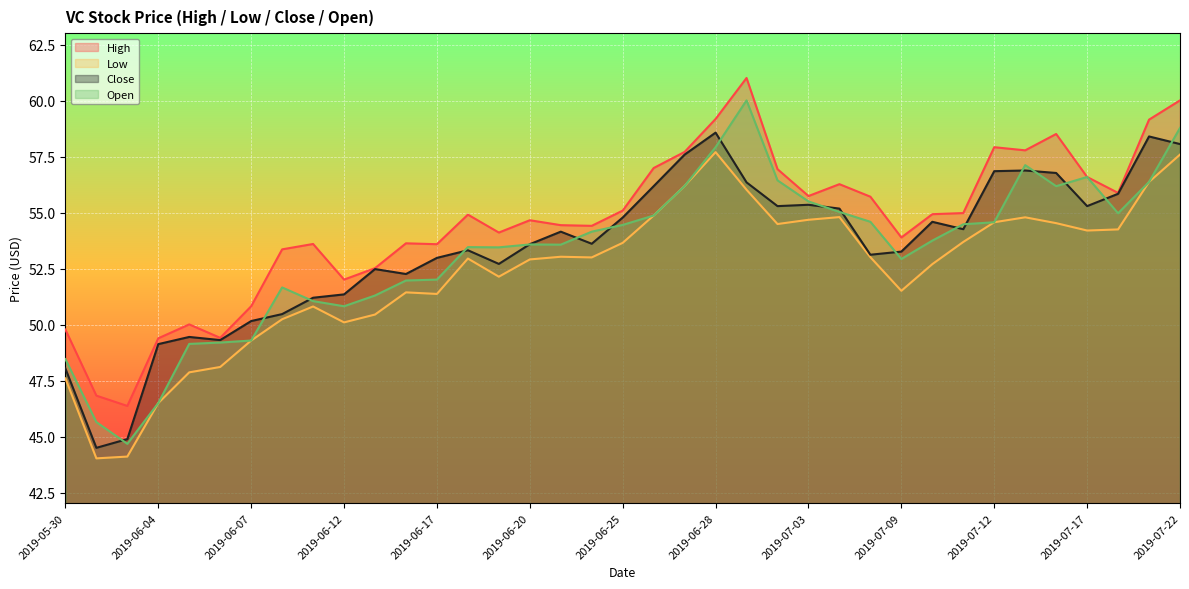

What is the total value across all series at 2019-07-08?

216.5